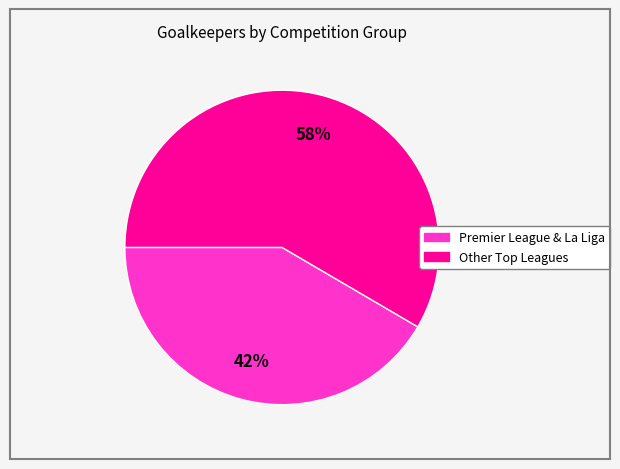

To the nearest percent, what is the average slice percentage?

50%